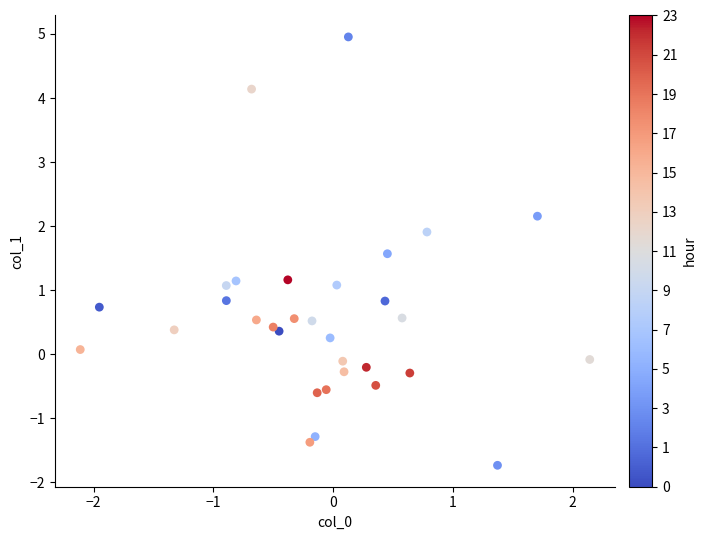

What is the range of Y values (max minus min)?

6.7